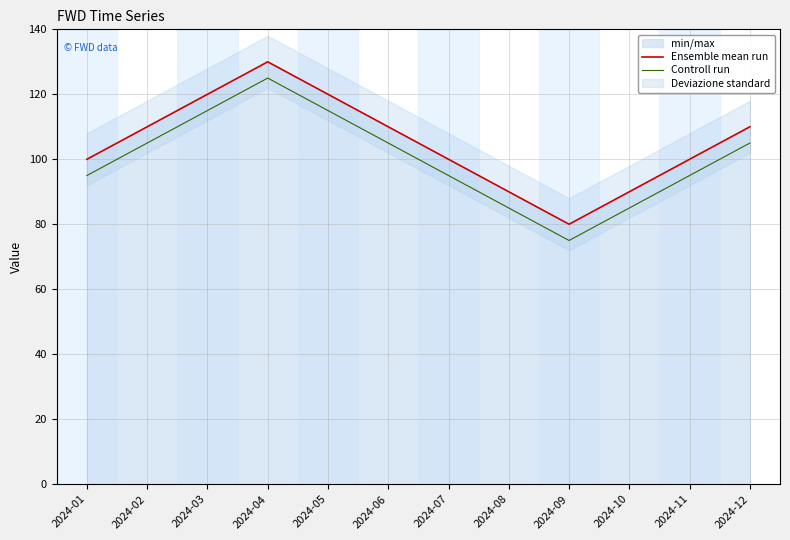

True or false: Controll run and Ensemble mean run cross at least once.

False